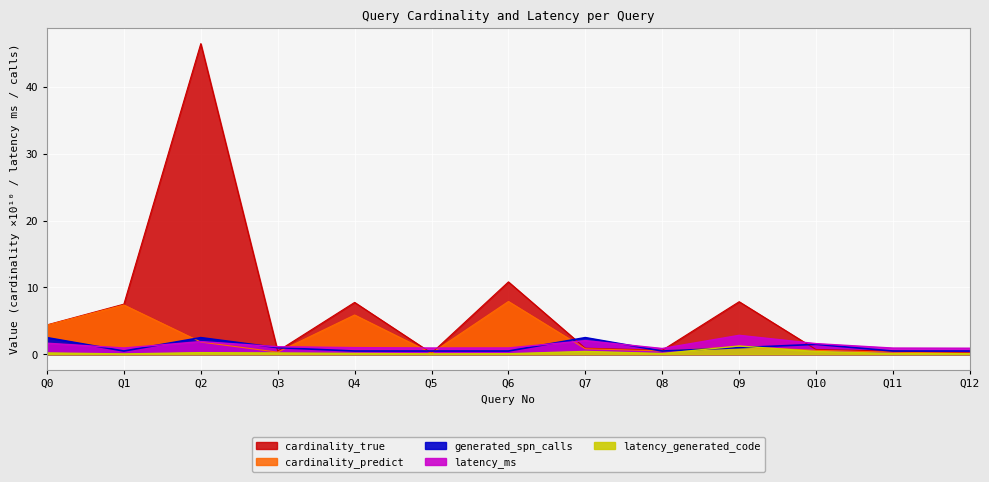

The value of cardinality_true at Q12 is 0.1. True or false?

False